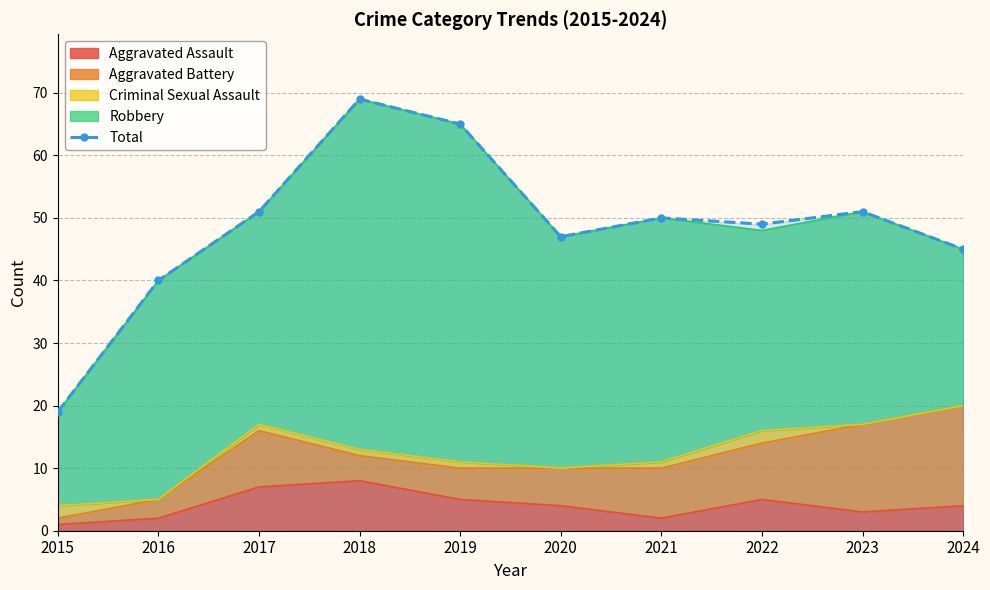

Where is the data nearest to the value 44?

2024